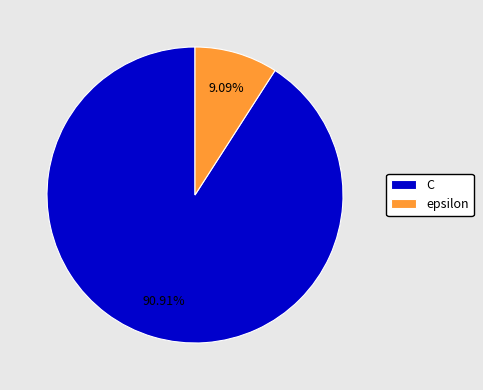

How much of the chart is everything except epsilon?

90.9%